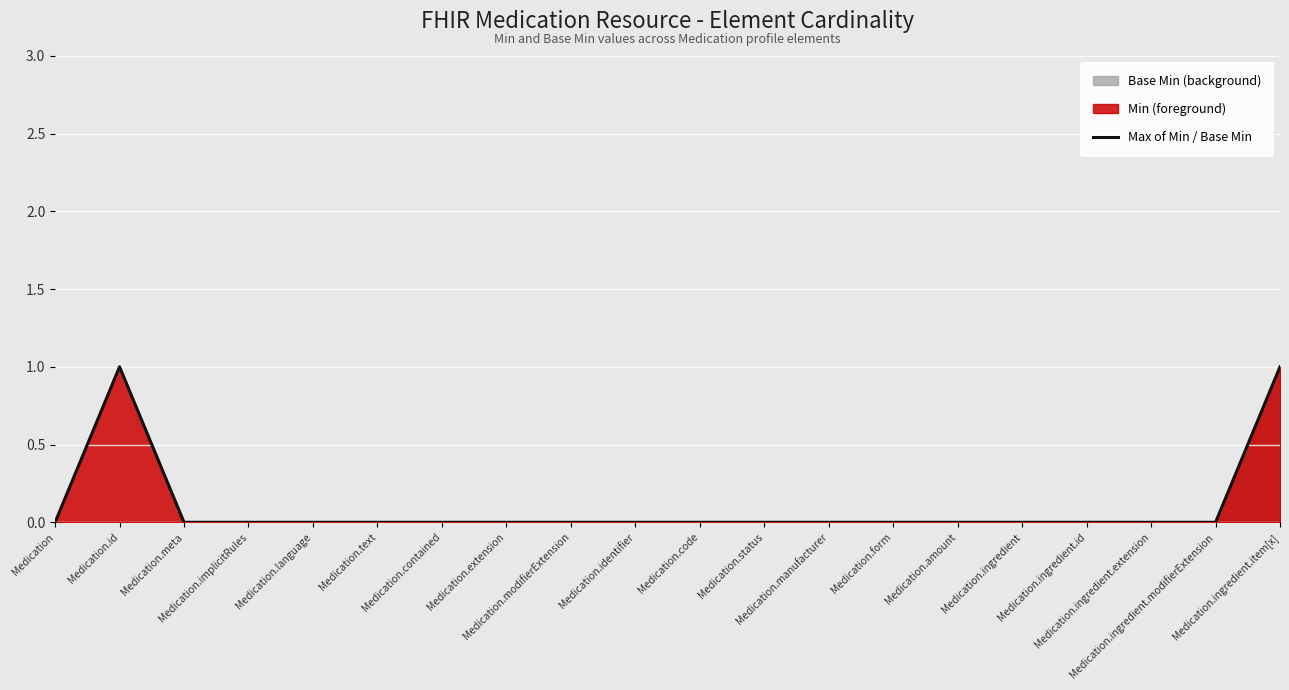

Rank the categories by value from lowest to highest.

Medication, Medication.meta, Medication.implicitRules, Medication.language, Medication.text, Medication.contained, Medication.extension, Medication.modifierExtension, Medication.identifier, Medication.code, Medication.status, Medication.manufacturer, Medication.form, Medication.amount, Medication.ingredient, Medication.ingredient.id, Medication.ingredient.extension, Medication.ingredient.modifierExtension, Medication.id, Medication.ingredient.item[x]